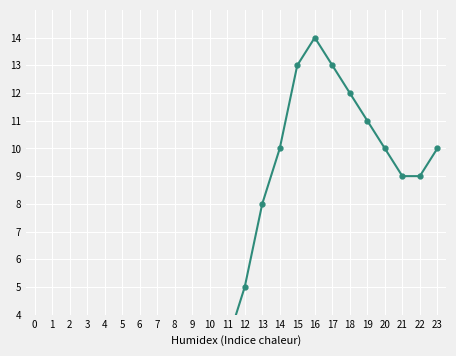

The value at 20 is 10. True or false?

True